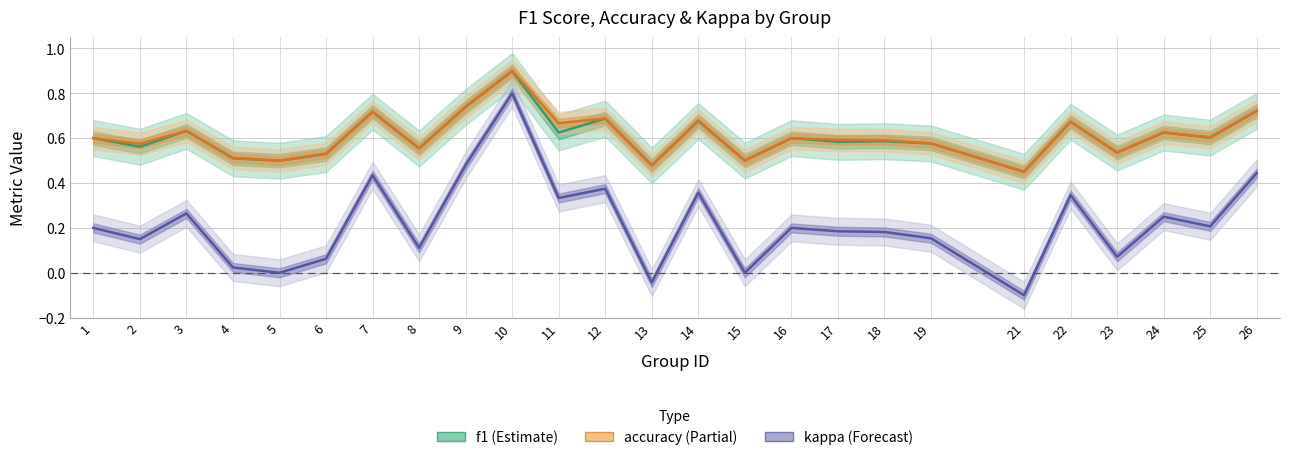

What is the total value across all series at 1?

1.4